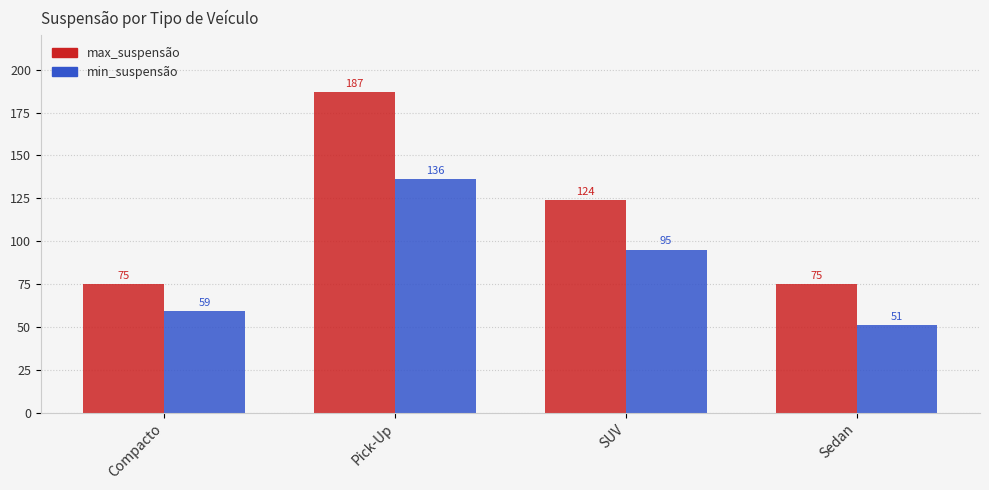

At how many categories does at least one series exceed 166?

1